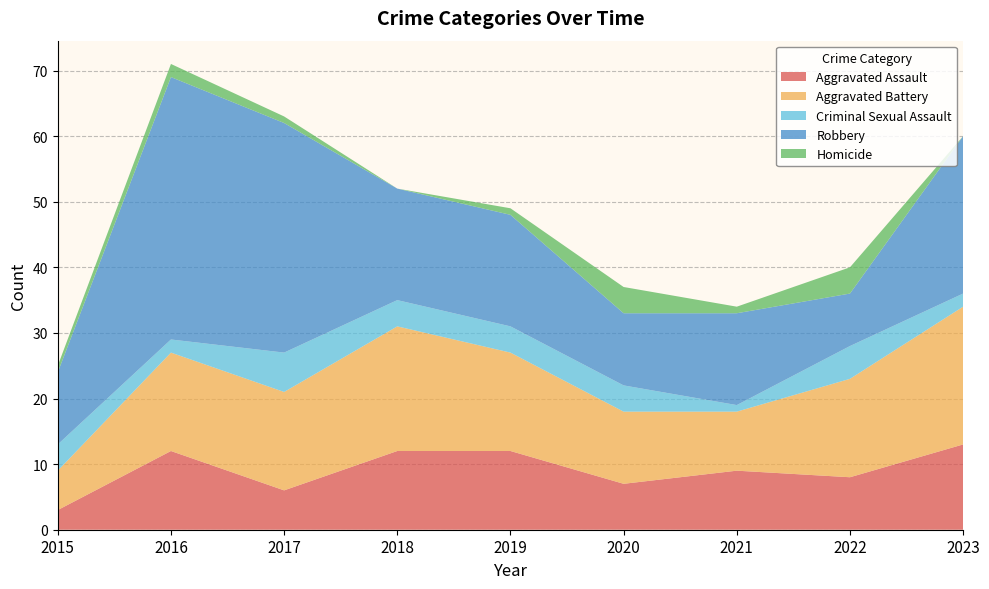

Reading left to right, extract all data points from this chart.

Aggravated Assault: 2015=3	2016=12	2017=6	2018=12	2019=12	2020=7	2021=9	2022=8	2023=13
Aggravated Battery: 2015=6	2016=15	2017=15	2018=19	2019=15	2020=11	2021=9	2022=15	2023=21
Criminal Sexual Assault: 2015=4	2016=2	2017=6	2018=4	2019=4	2020=4	2021=1	2022=5	2023=2
Robbery: 2015=11	2016=40	2017=35	2018=17	2019=17	2020=11	2021=14	2022=8	2023=24
Homicide: 2015=1	2016=2	2017=1	2018=0	2019=1	2020=4	2021=1	2022=4	2023=0